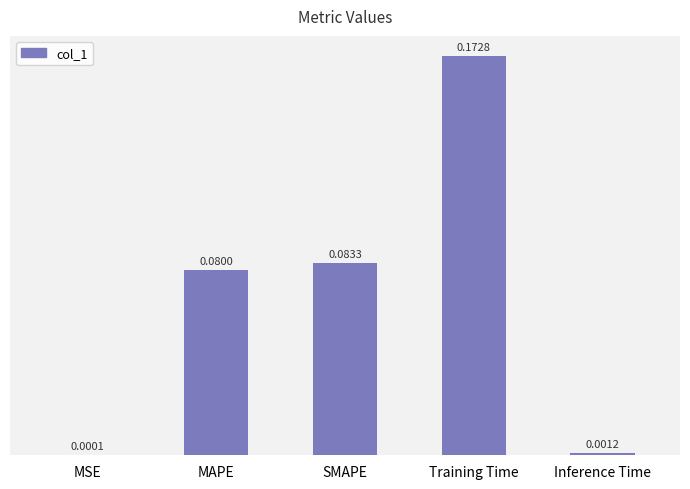

Are the bars horizontal?

No